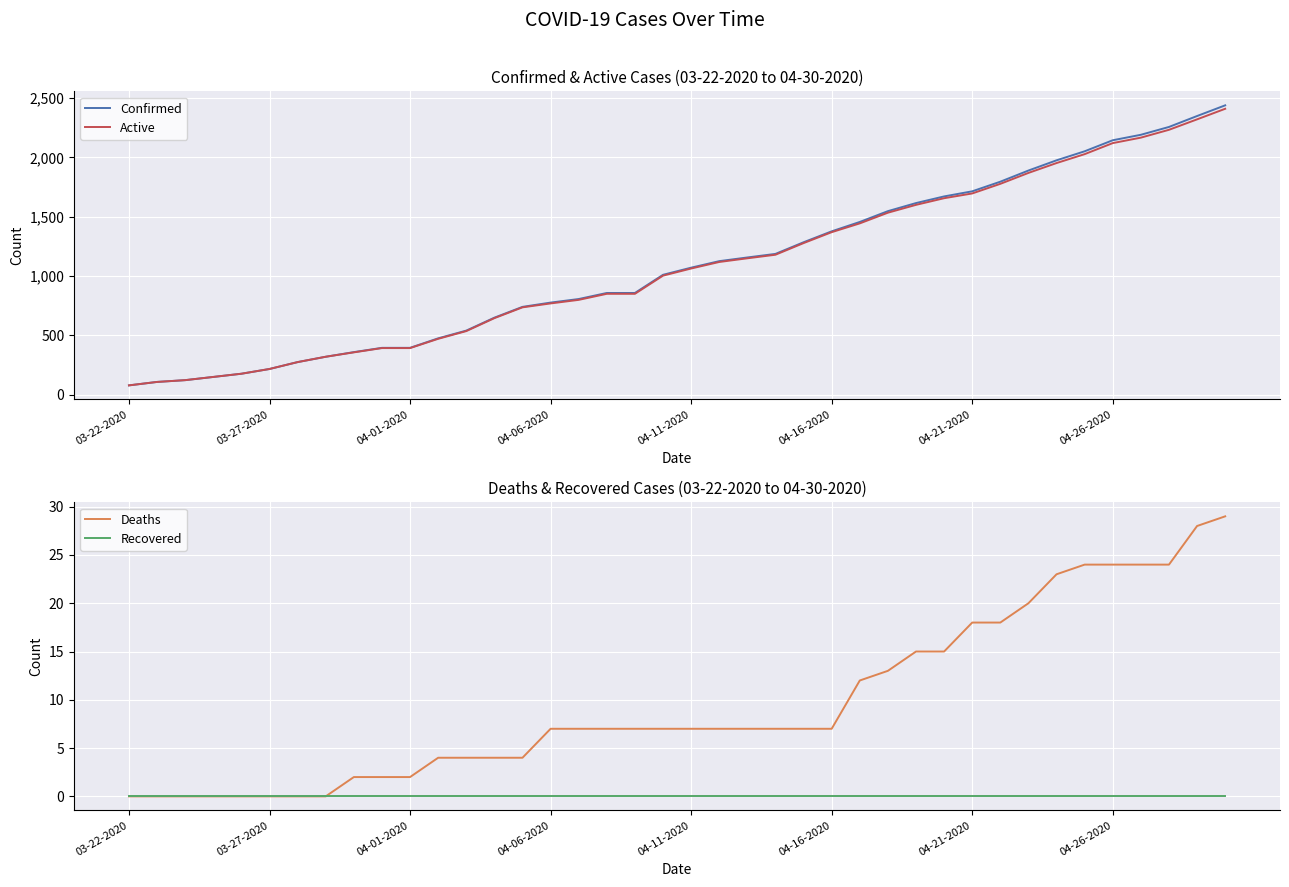

What is the minimum value for Confirmed?

80